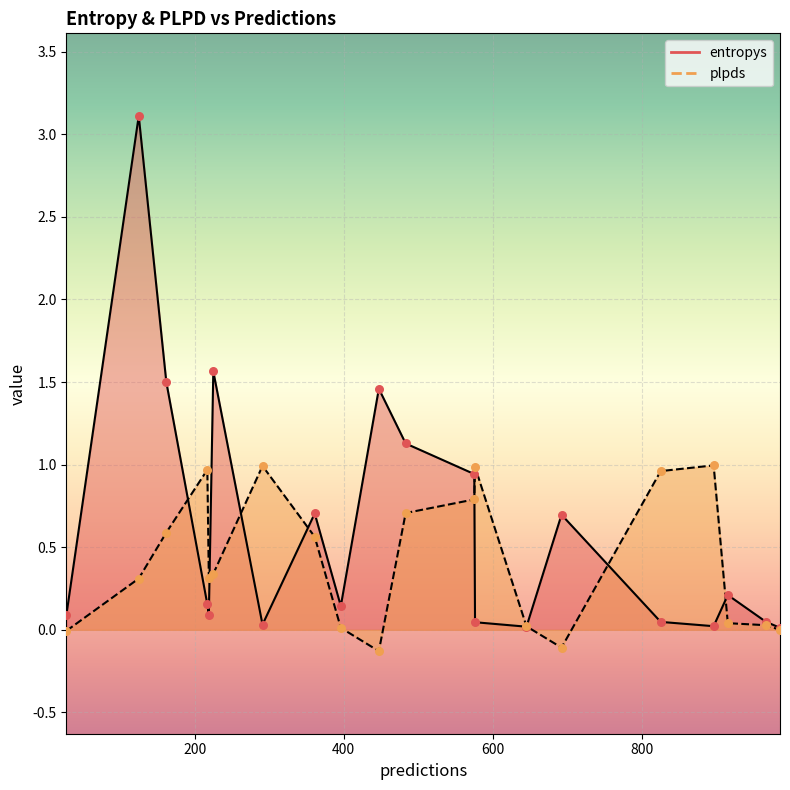

Which series reaches the maximum Y coordinate?

entropys